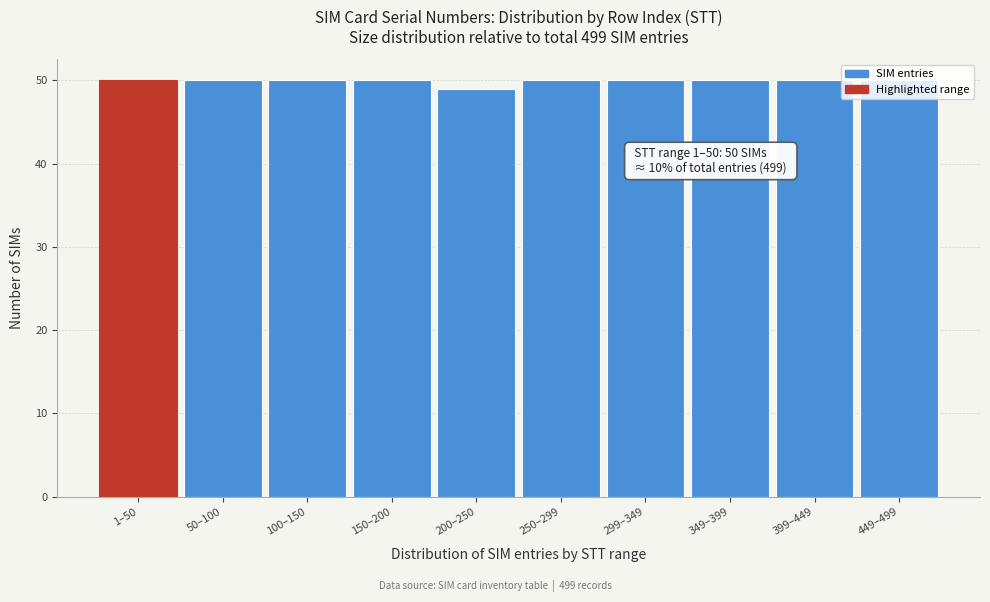

What is the label of the 6th bar from the left?

250–299